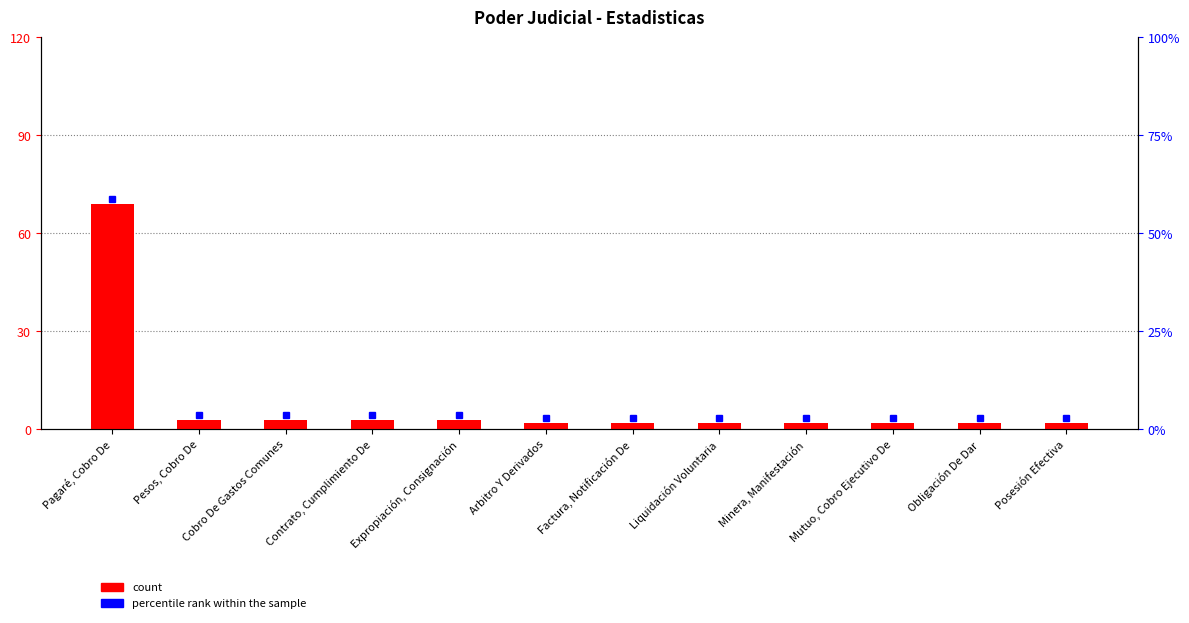

Between Pesos, Cobro De and Mutuo, Cobro Ejecutivo De, which is larger?

Pesos, Cobro De